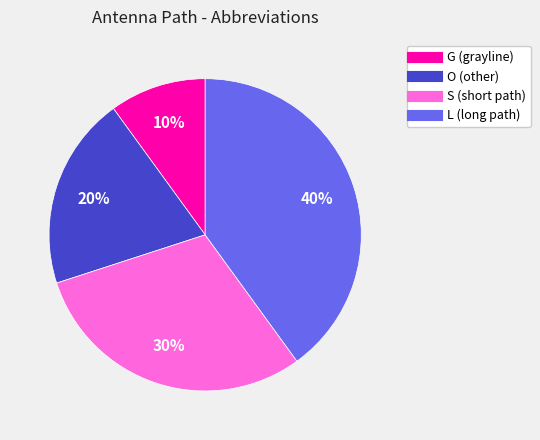

To the nearest percent, what percentage of the pie is L?

40%